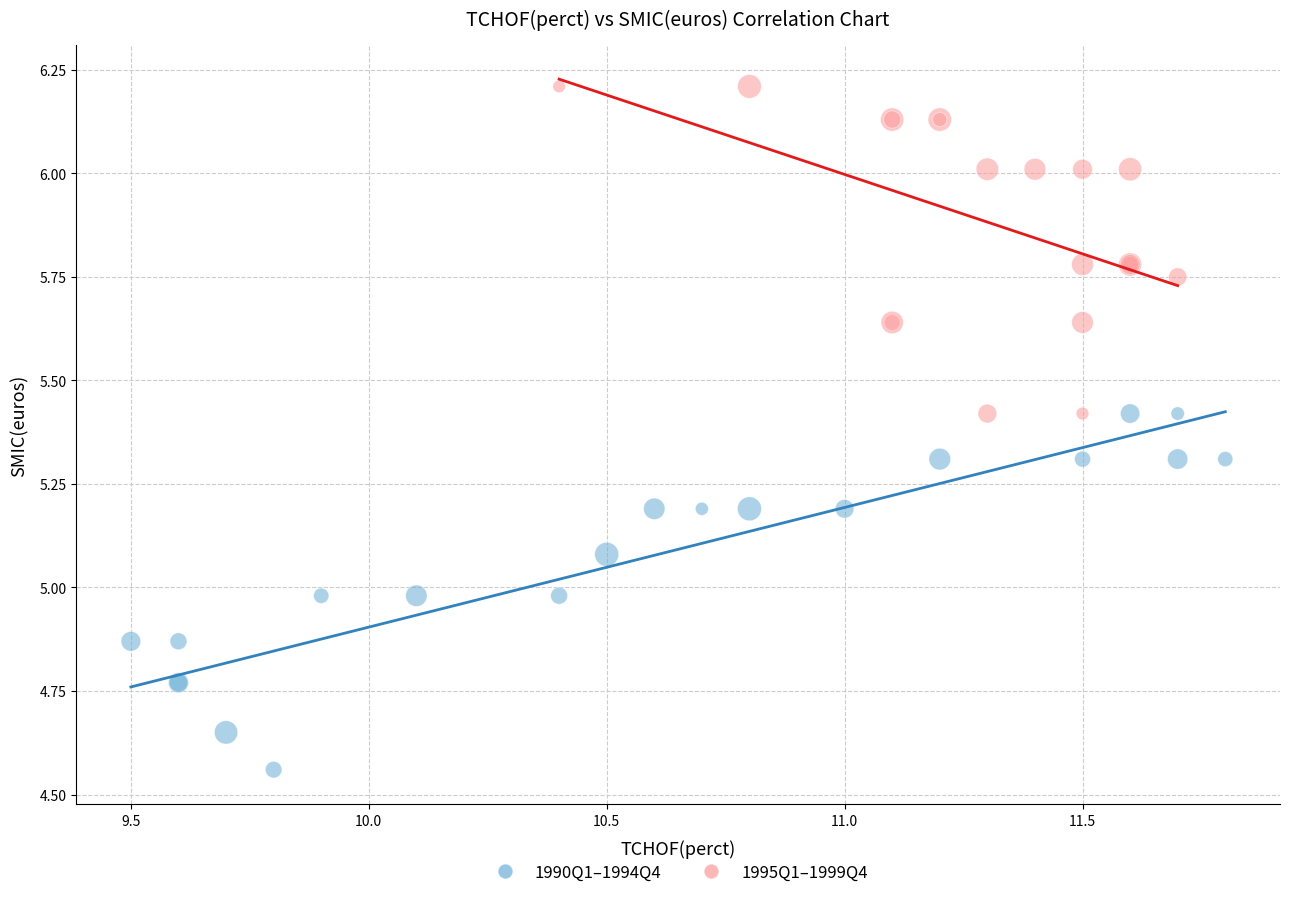

Which series has the largest Y range (max minus min)?

1990Q1–1994Q4